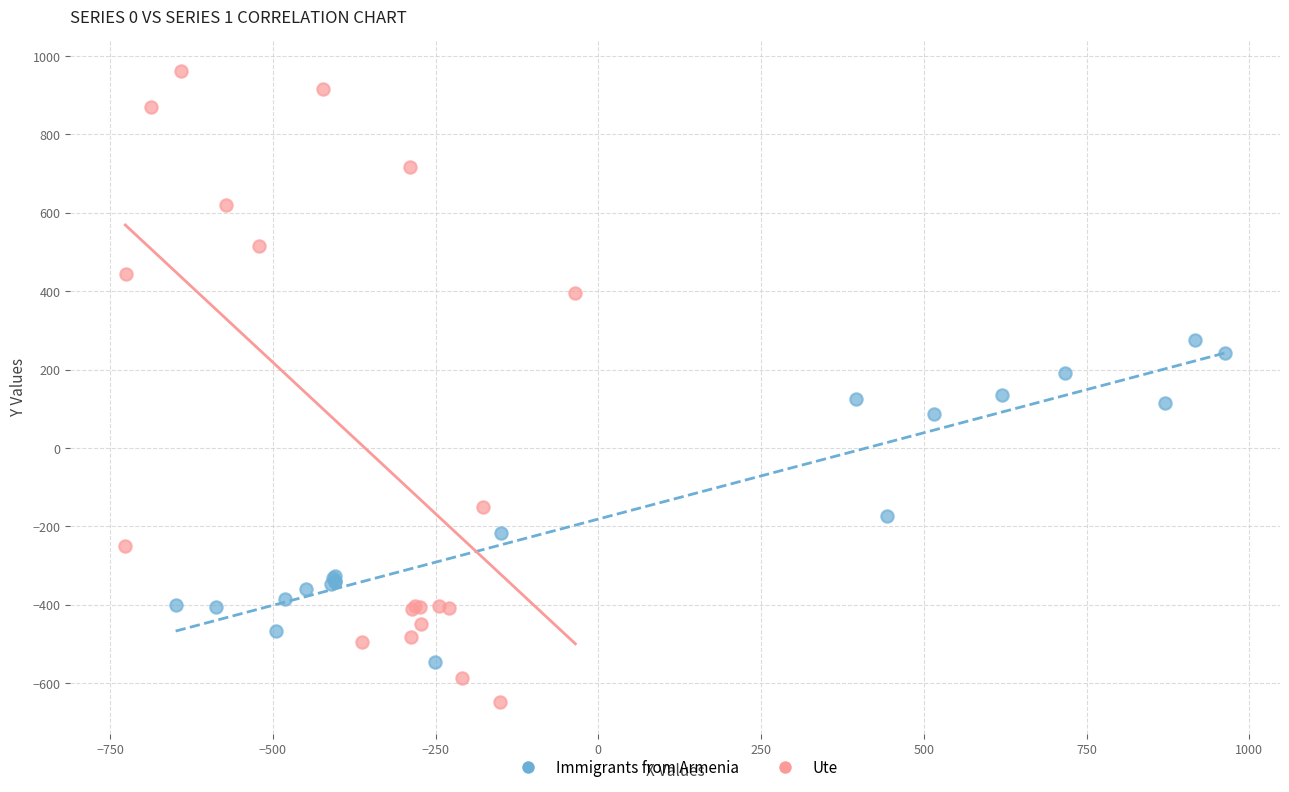

What are all the series names shown in the legend?

Immigrants from Armenia, Ute